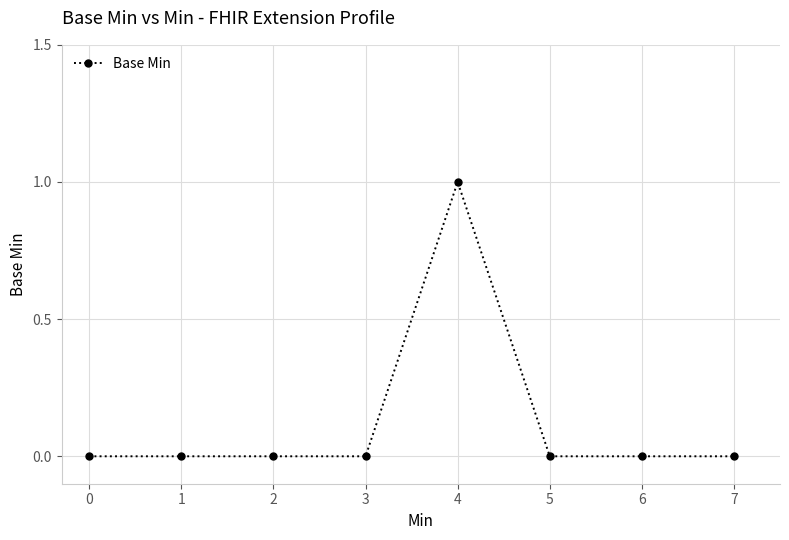

Reading left to right, list all the values displayed in this chart.

0	0	0	0	1	0	0	0